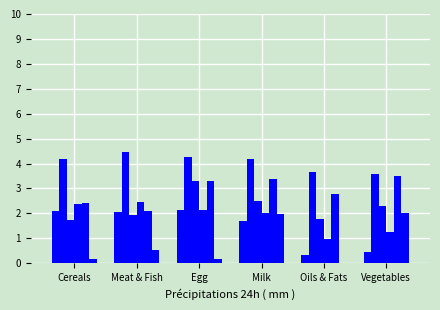

Reading left to right, transcribe all the data shown in this chart.

Cereals and products: Cereals=2.1	Meat & Fish=2.1	Egg=2.1	Milk=1.7	Oils & Fats=0.3	Vegetables=0.5
Meat and fish: Cereals=4.2	Meat & Fish=4.5	Egg=4.3	Milk=4.2	Oils & Fats=3.7	Vegetables=3.6
Egg: Cereals=1.7	Meat & Fish=1.9	Egg=3.3	Milk=2.5	Oils & Fats=1.8	Vegetables=2.3
Milk and products: Cereals=2.4	Meat & Fish=2.5	Egg=2.1	Milk=2.0	Oils & Fats=1.0	Vegetables=1.2
Oils and fats: Cereals=2.4	Meat & Fish=2.1	Egg=3.3	Milk=3.4	Oils & Fats=2.8	Vegetables=3.5
Vegetables: Cereals=0.2	Meat & Fish=0.5	Egg=0.2	Milk=2.0	Oils & Fats=0.0	Vegetables=2.0